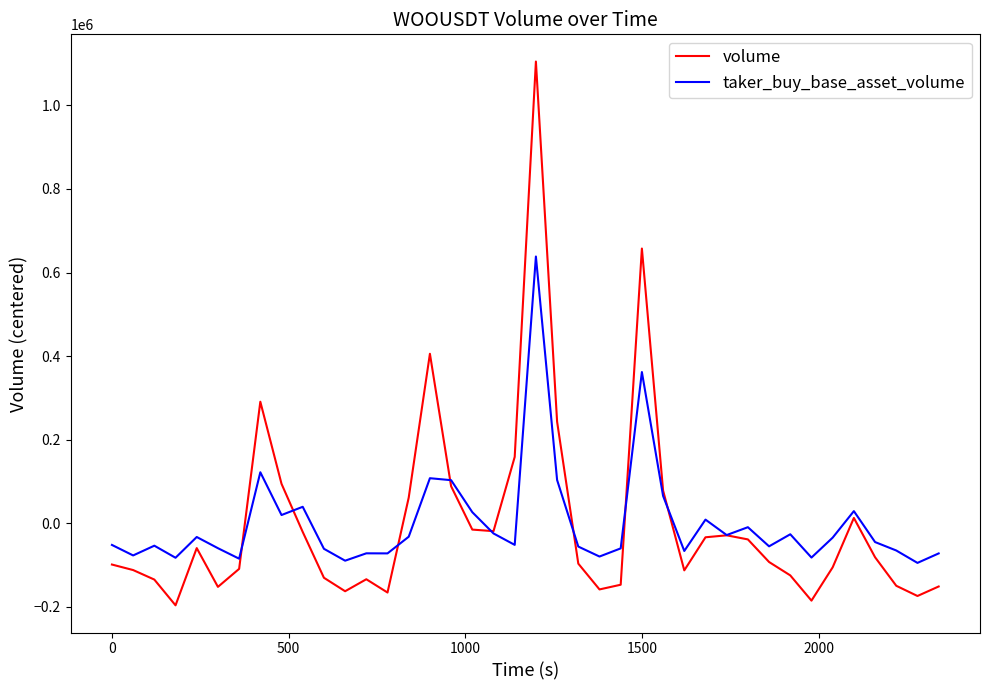

What is the minimum value for taker_buy_base_asset_volume?

-94994.7